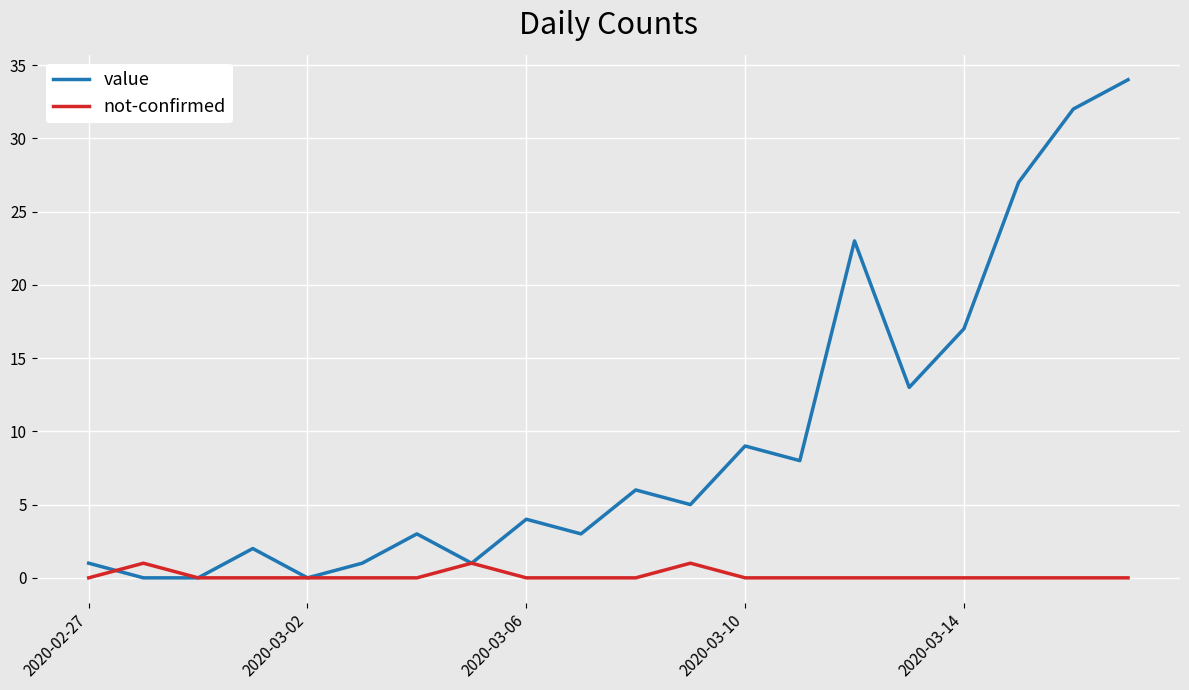

Which series has the largest total across all categories?

value